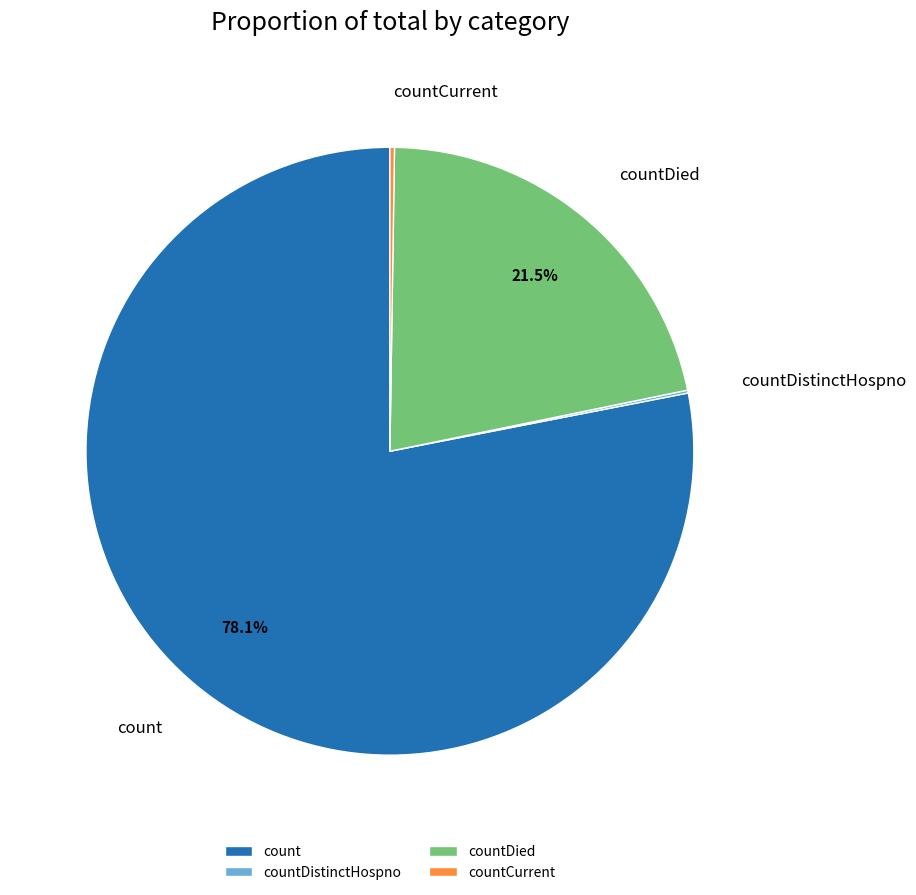

What is the majority slice?

count